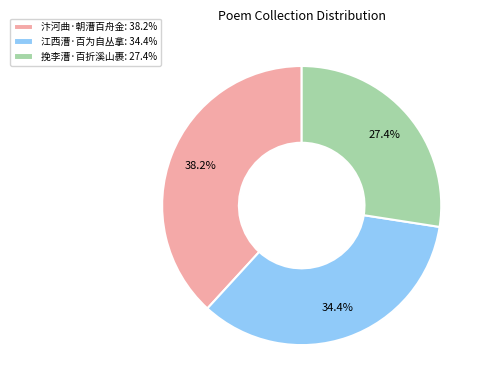

True or false: 江西漕·百为自丛拿 accounts for 34% of the total.

True